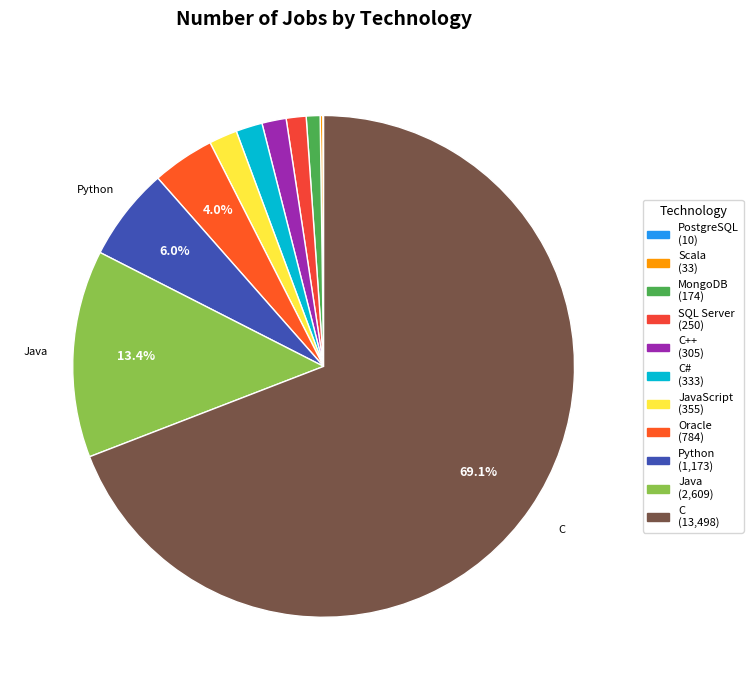

Count the number of slices in the pie.

11